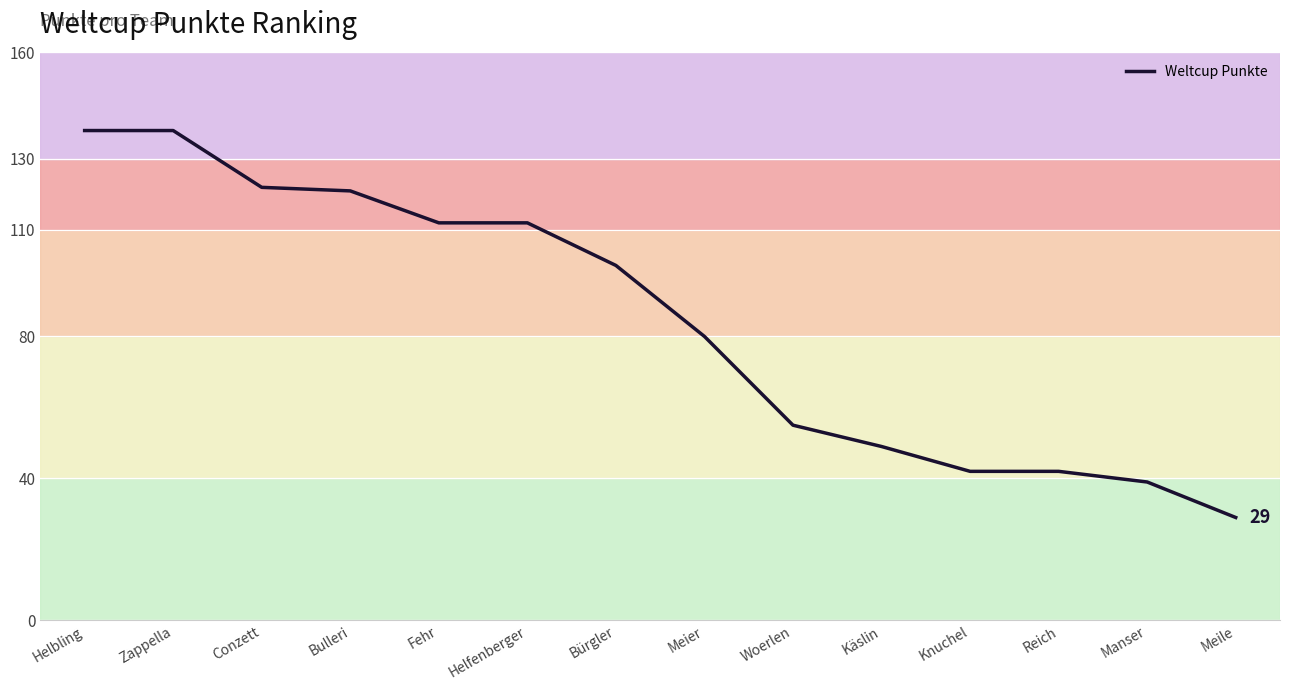

What is the minimum value shown in the chart?

29